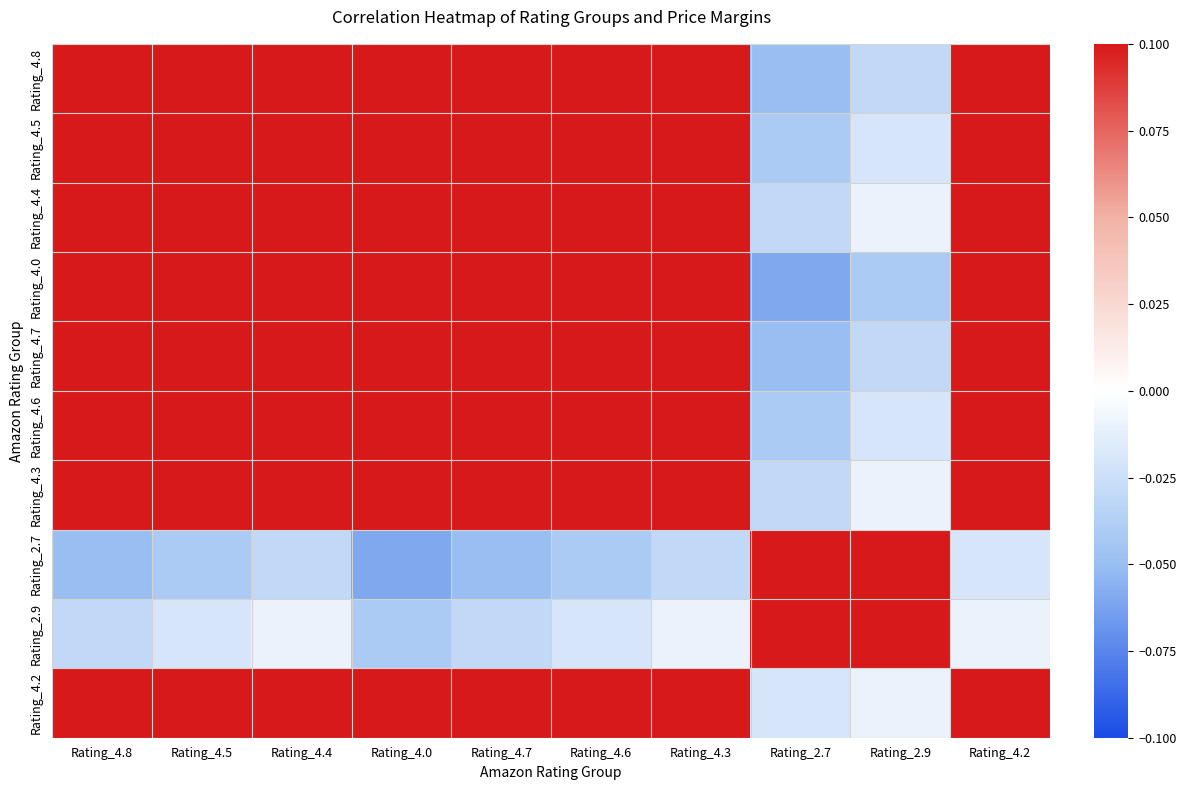

Between Rating_4.5 and Rating_4.7, which series saw the biggest shift?

Rating_2.7